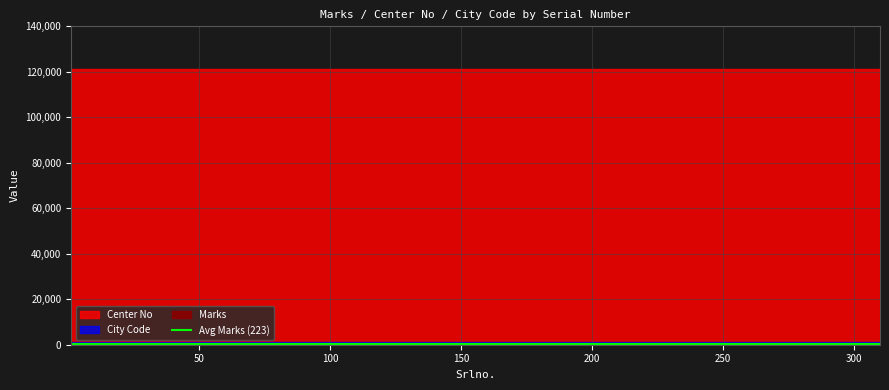

Which series changed the most between 26 and 309?

Marks